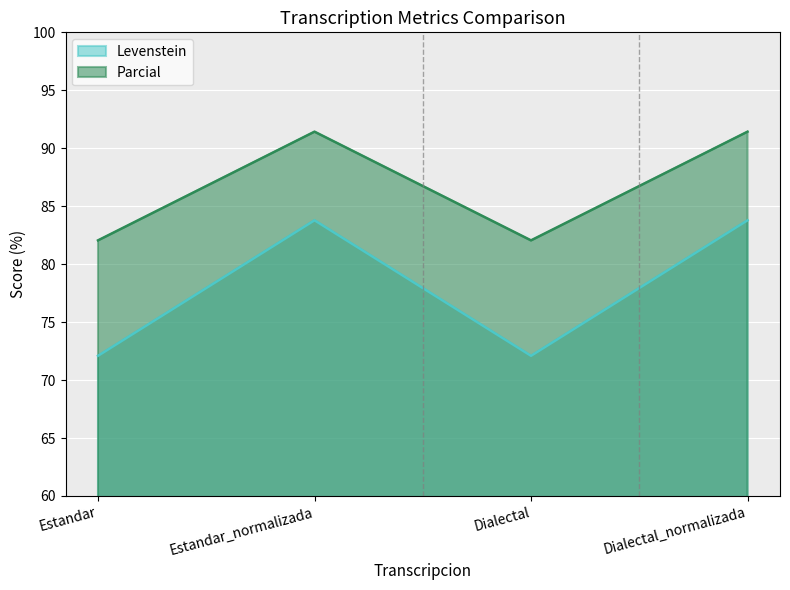

What is the total value across all series at Dialectal_normalizada?

175.2